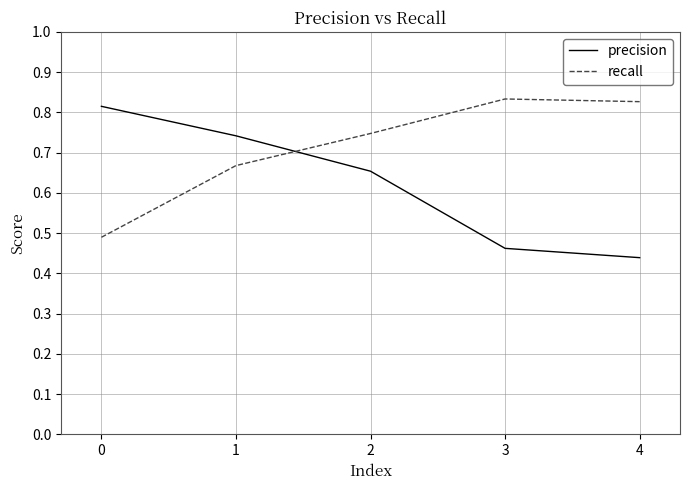

What is the difference between the recall values at 1 and 0?

0.2